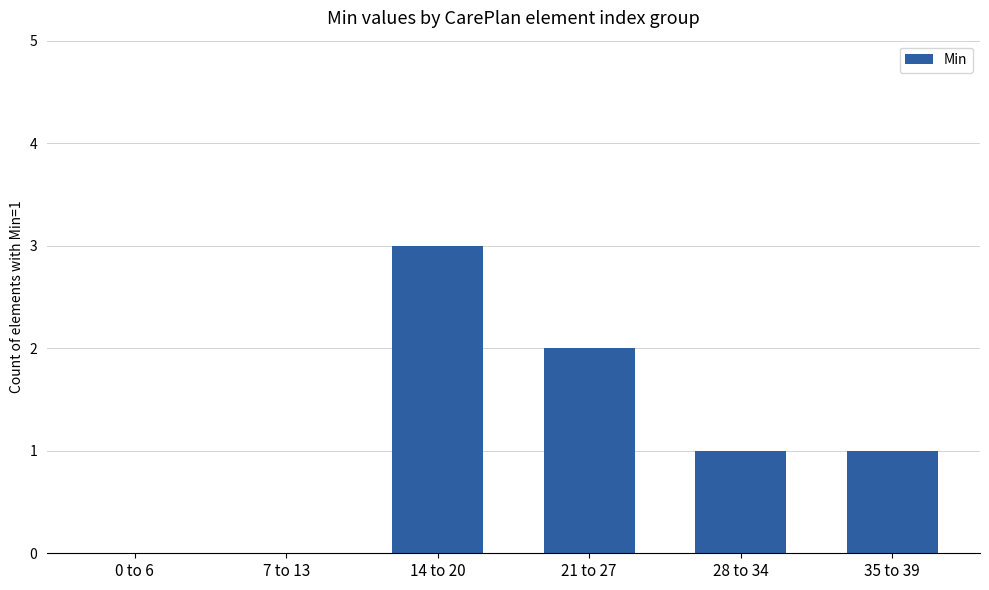

Are the bars grouped side by side (vs. stacked)?

No